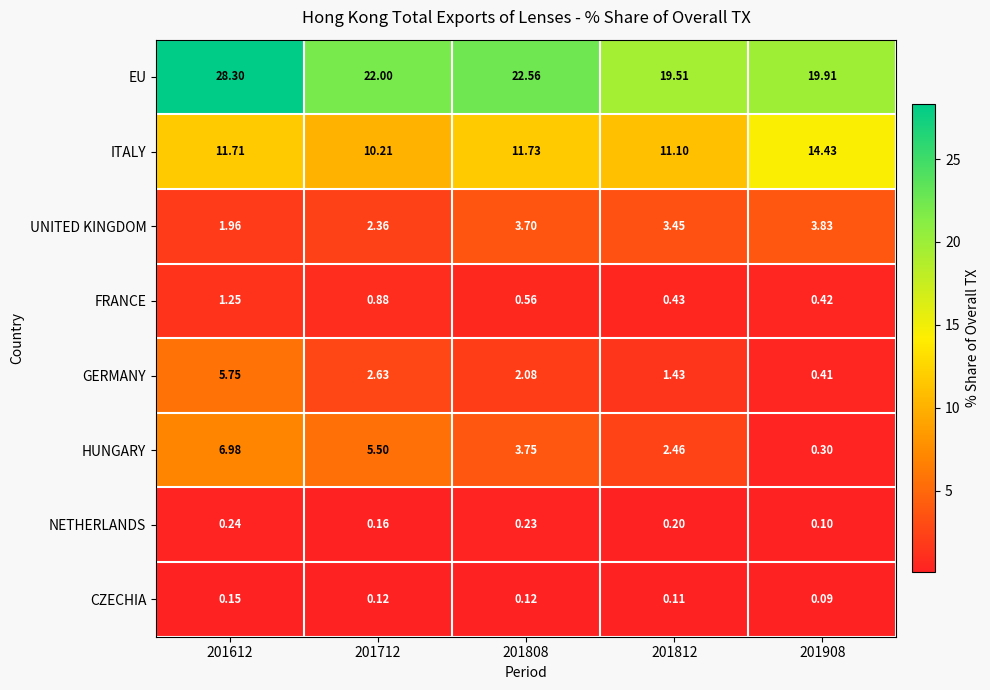

Between 201612 and 201812, which series saw the biggest shift?

EU